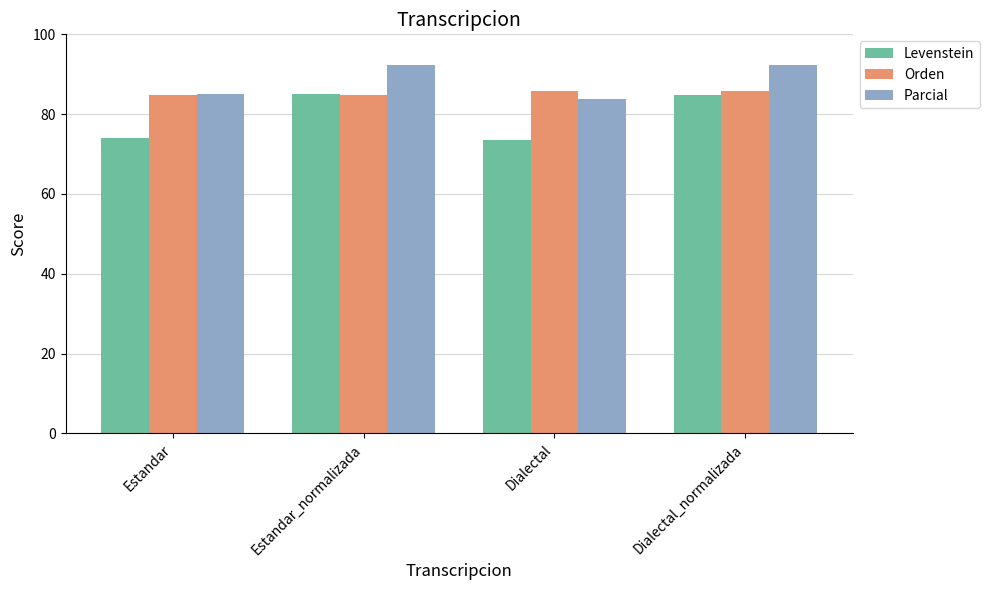

What is the spread (max minus min) of values at Estandar?

11.0